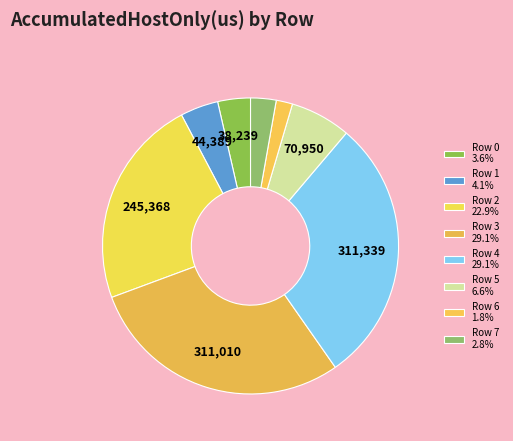

To the nearest percent, what portion does Row 3 represent?

29%